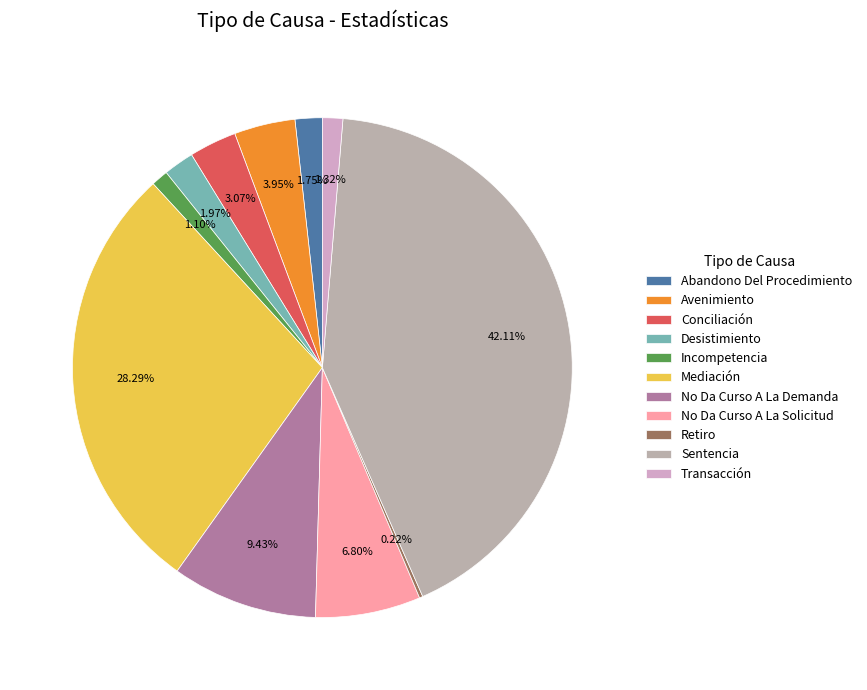

What percentage do Sentencia and No Da Curso A La Solicitud together represent?

48.9%